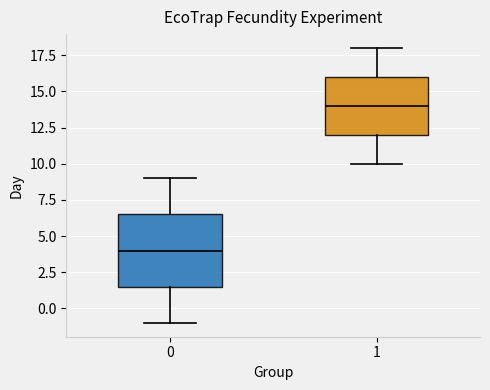

Reading left to right, read every box against the y-axis: the position of its median line, the range the box covers, and the ends of its whiskers. The values are not printed on the chart, so give them approximately, as read against the axis.

0: median 4.0, box 1.5 to 6.5, whiskers -1.0 to 9.0
1: median 14.0, box 12.0 to 16.0, whiskers 10.0 to 18.0